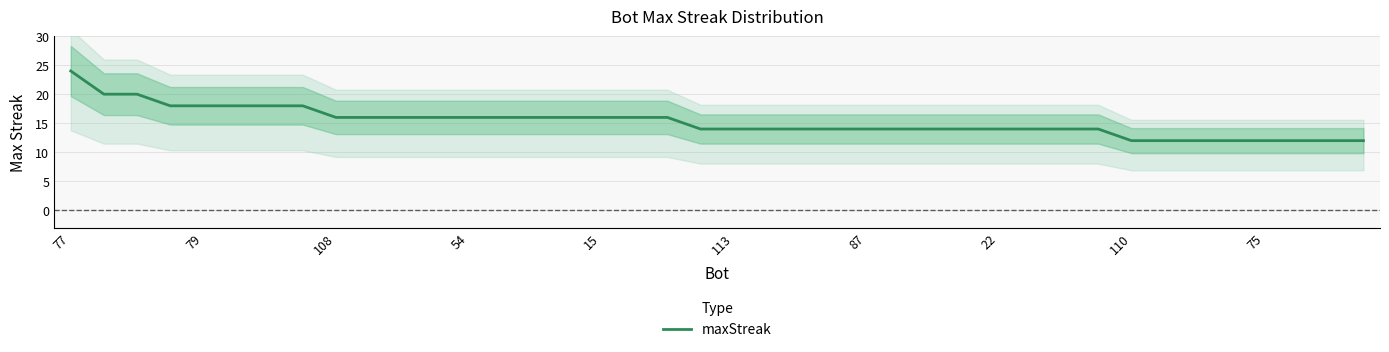

What is the lowest value of the maxStreak series?

12